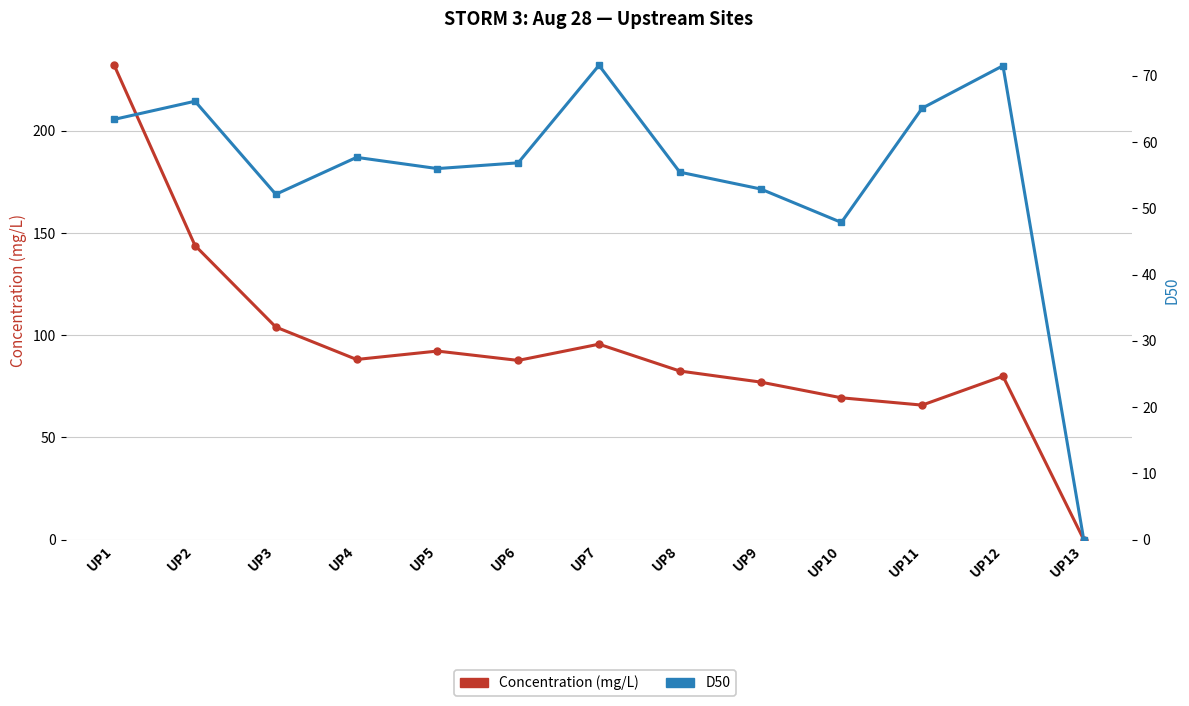

Does the chart display data point markers on the line(s)?

Yes